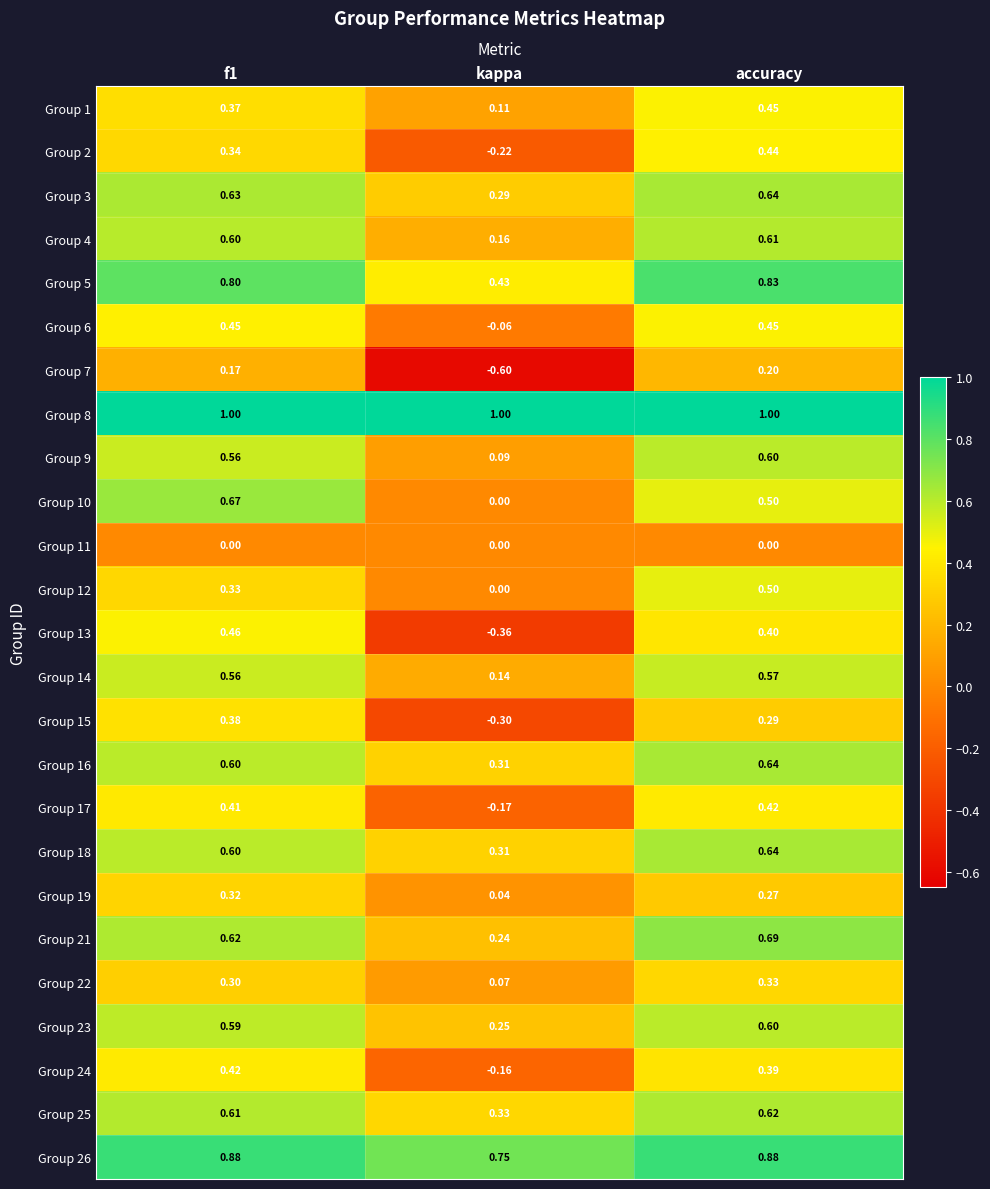

At which category is the sum across all series the highest?

accuracy